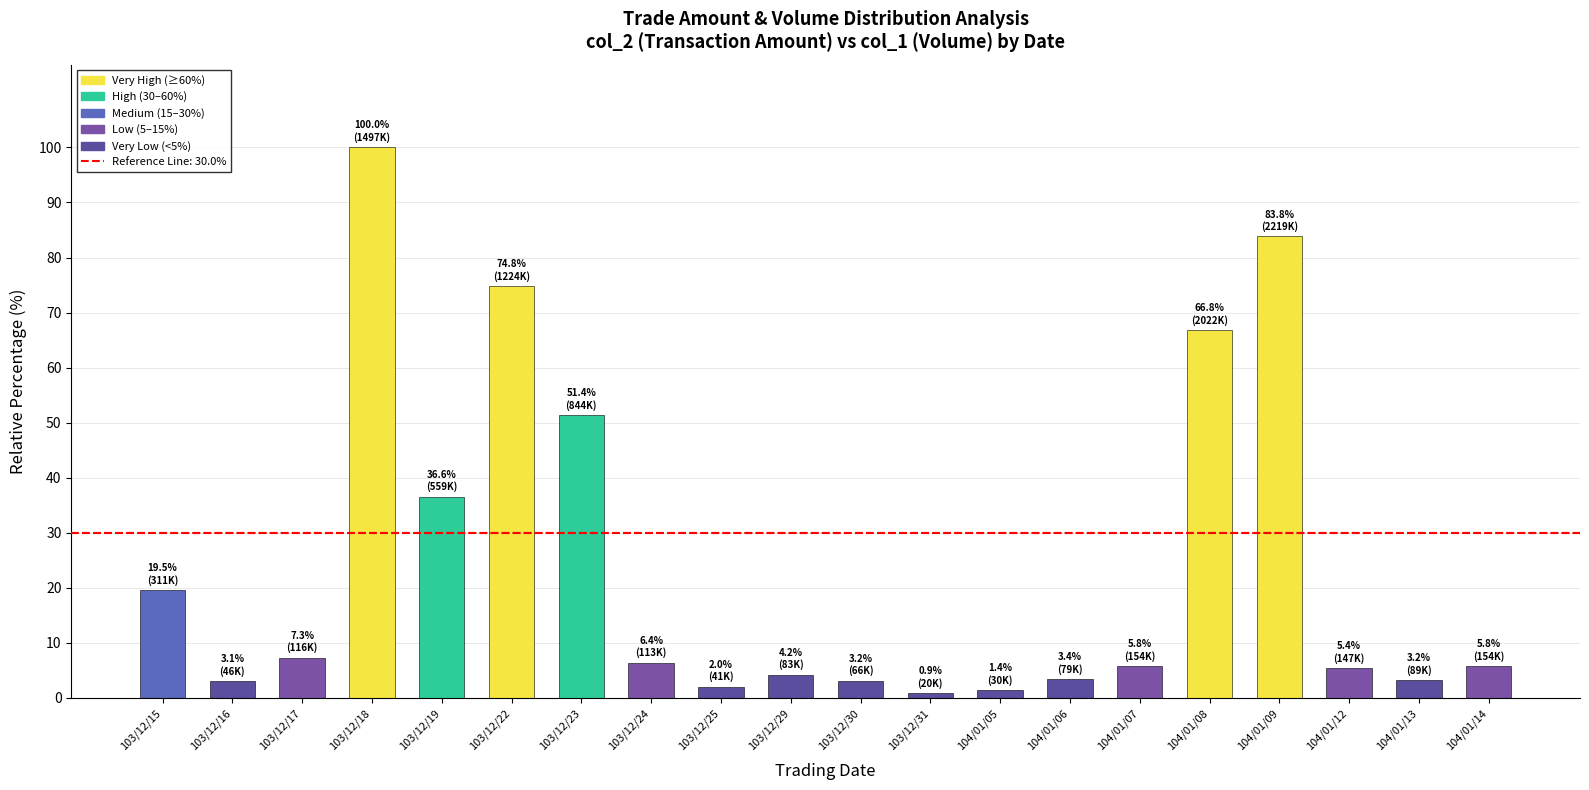

What is the label of the 16th bar from the right?

103/12/19